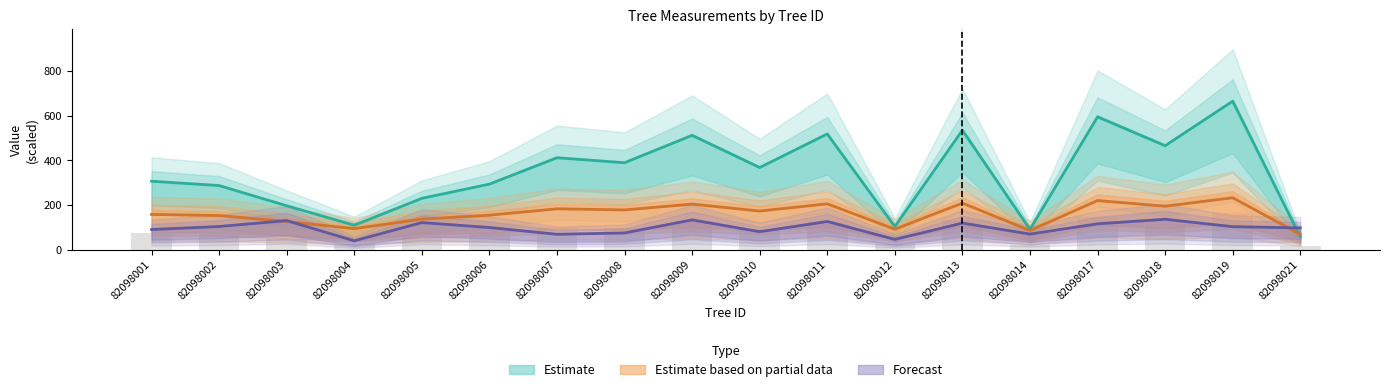

What is the difference between the maximum and minimum values in the Forecast (bal+h) series?

96.4